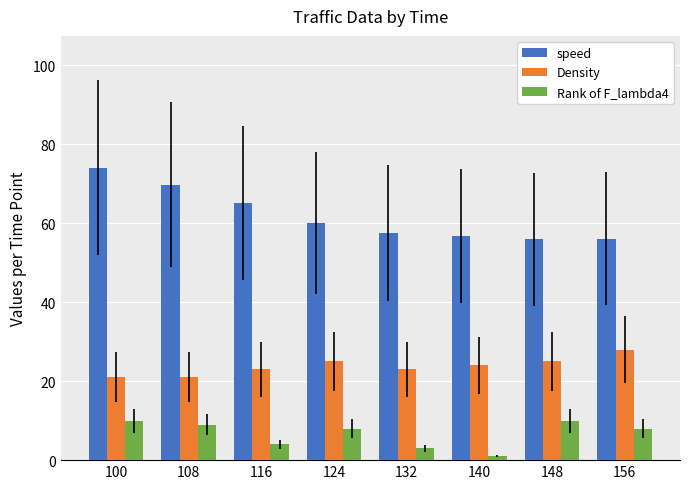

Count the Density values in the range 23 to 25.

5